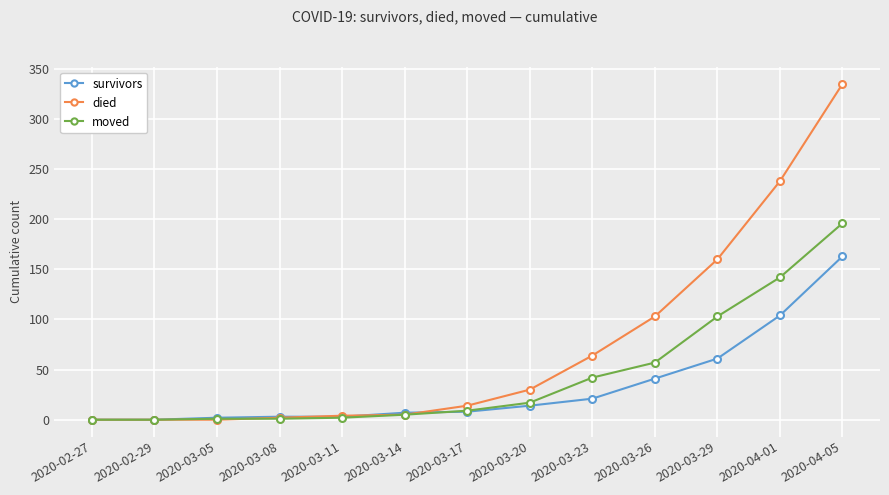

Which series has the largest total across all categories?

died